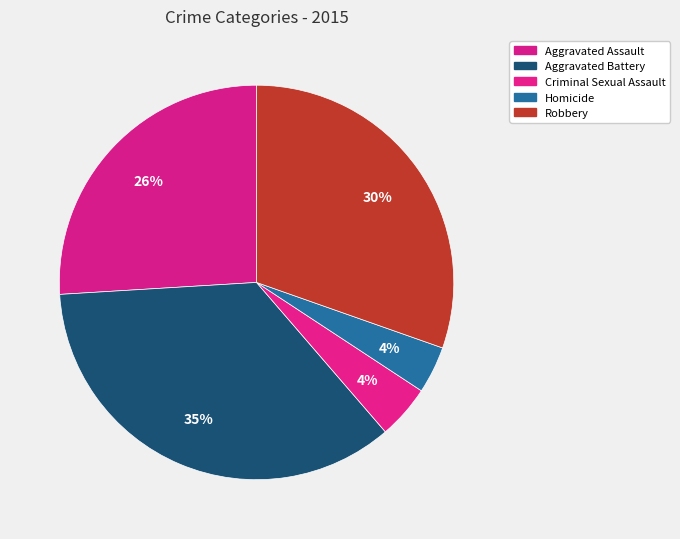

What percentage is NOT represented by Criminal Sexual Assault?

95.6%